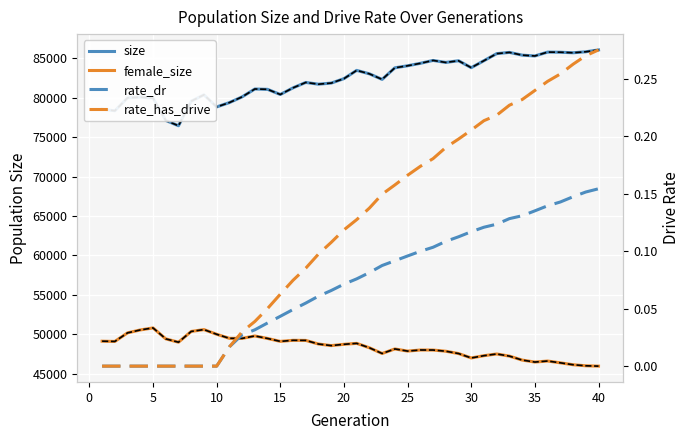

The rate_dr series shows 0.1 at 30. True or false?

False